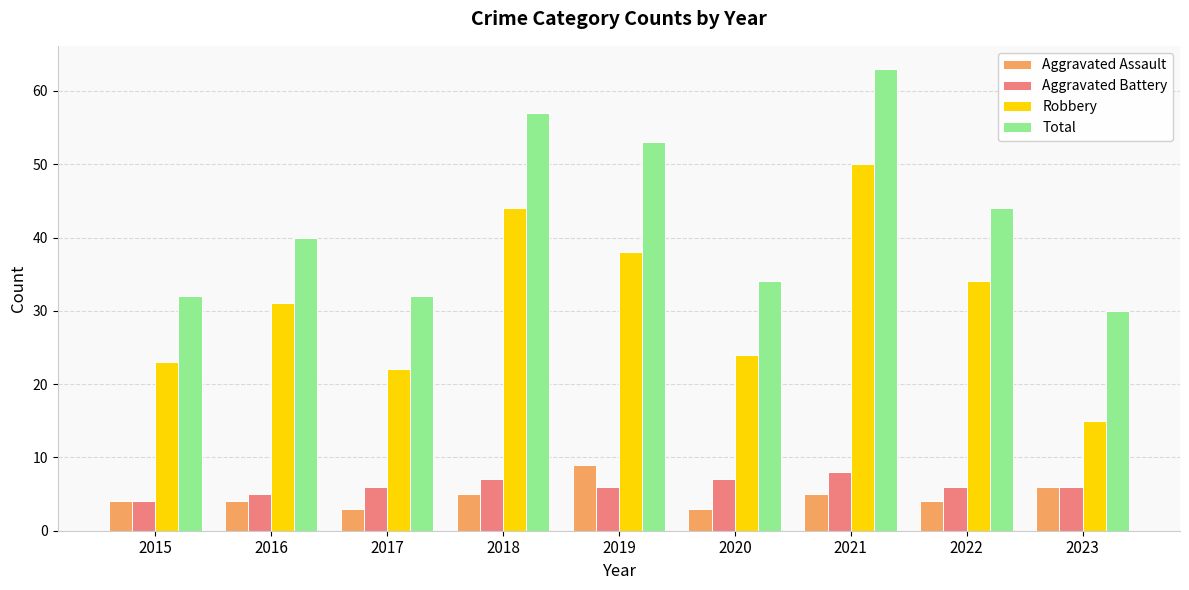

Which category has the highest value in the Aggravated Battery series?

2021